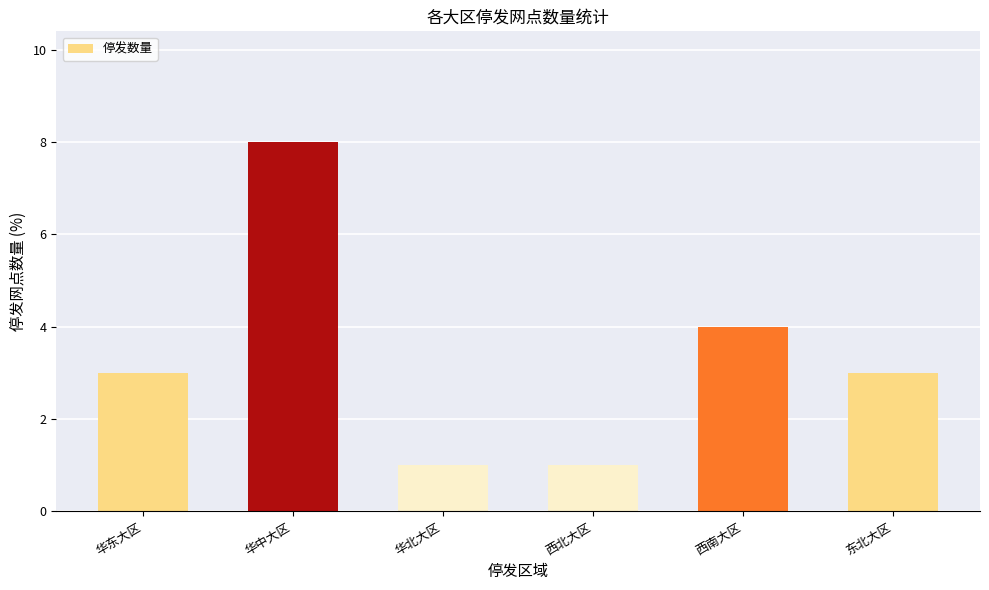

Which category has the highest value across all series?

华中大区